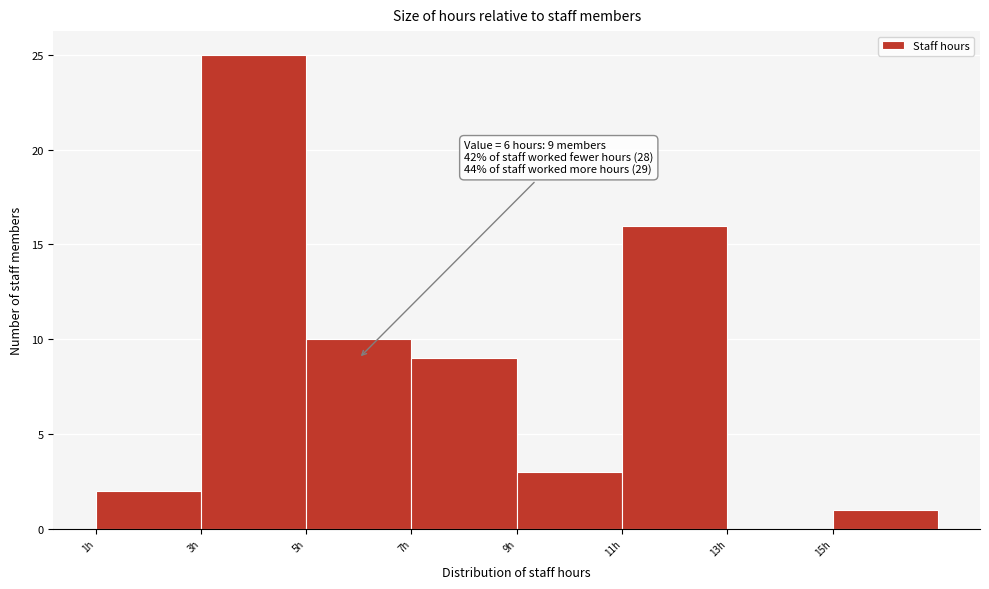

Over which range of the x-axis is the bar tallest?

3 to 5